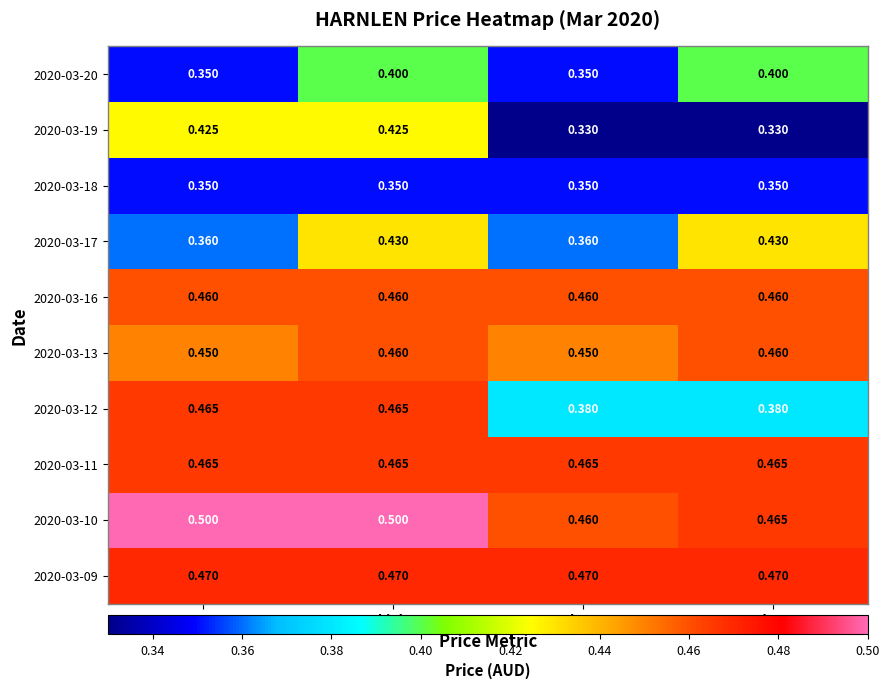

How many distinct data groups are displayed?

10